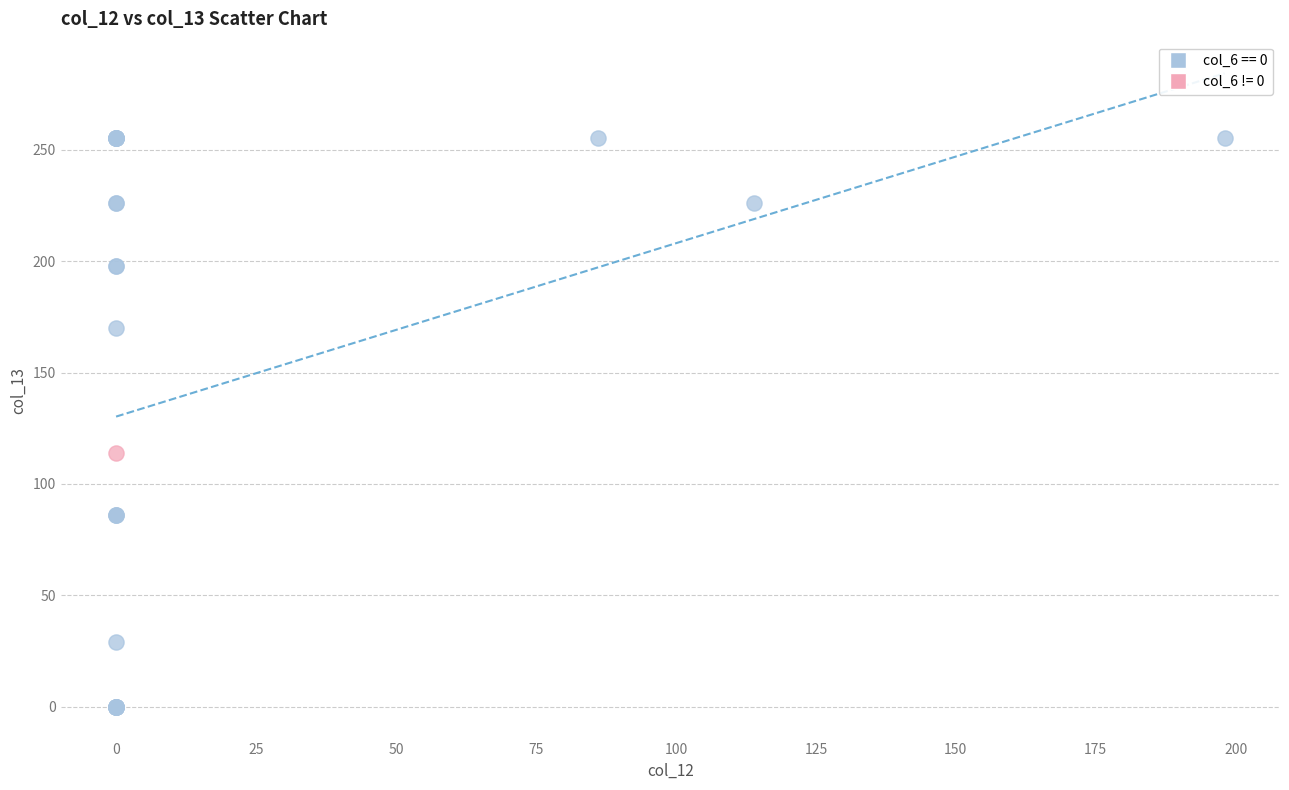

Which series contains the highest Y value?

col_6 == 0